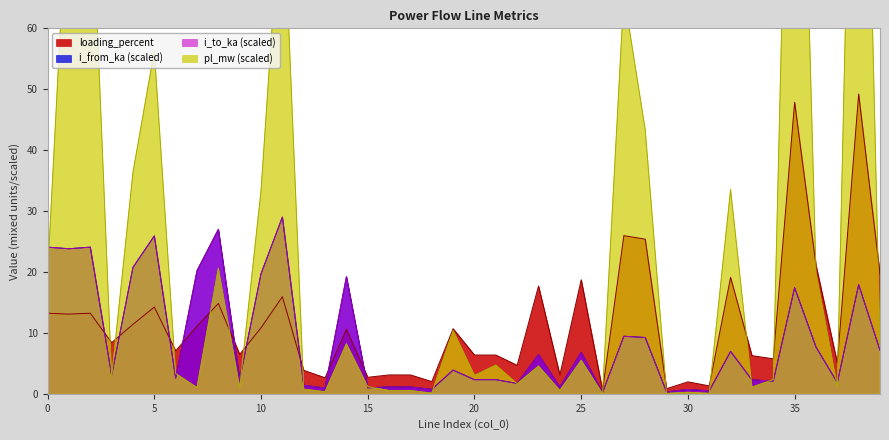

What is the sum of the i_from_ka values at 34 and 39?

9.2